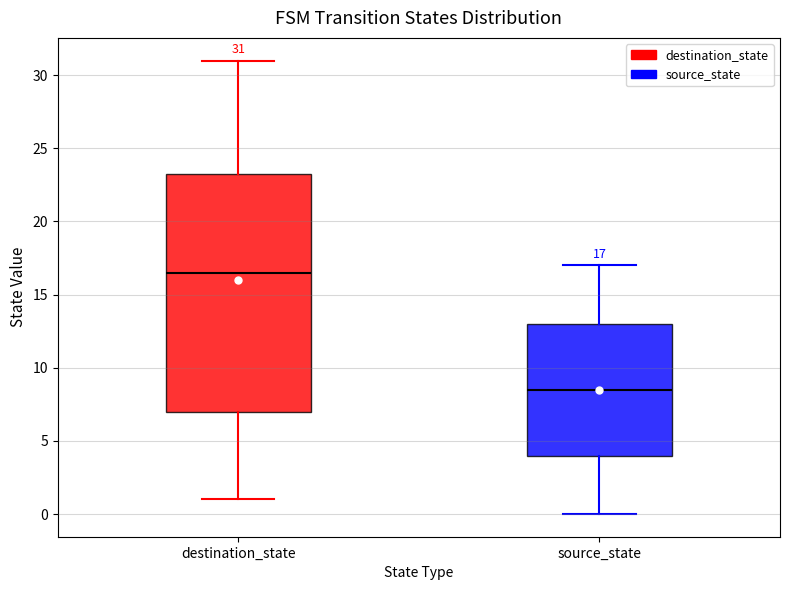

Which box has the lowest median line?

source_state